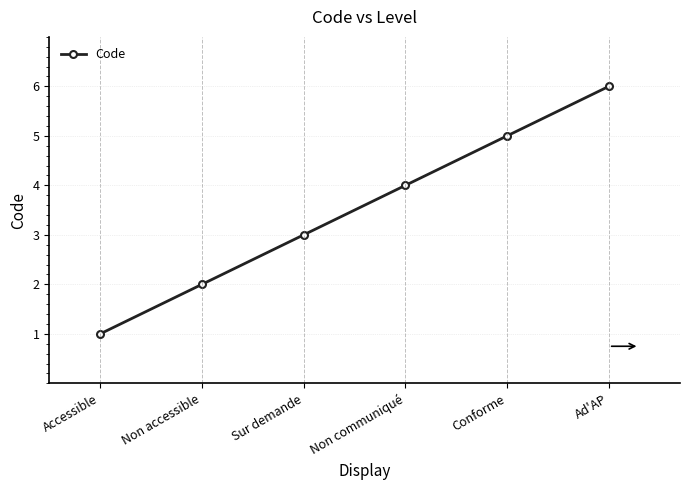

How many values are between 2 and 5?

4